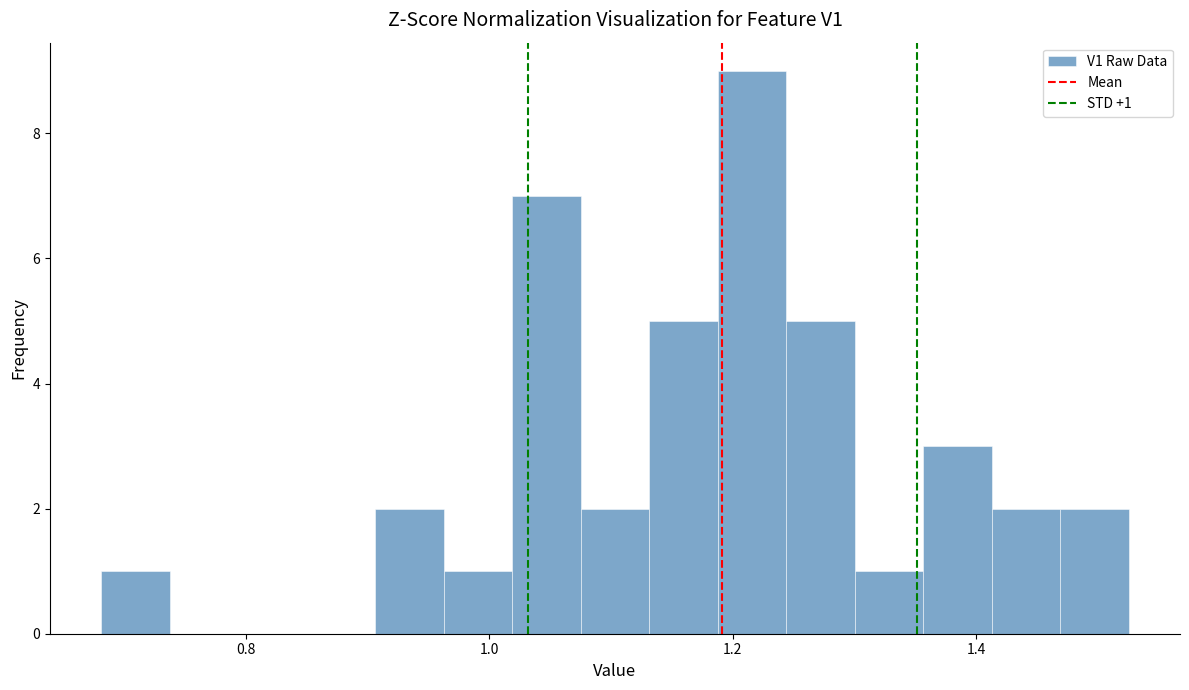

Read against the x-axis, roughly where is the centre of the tallest bar?

1.22